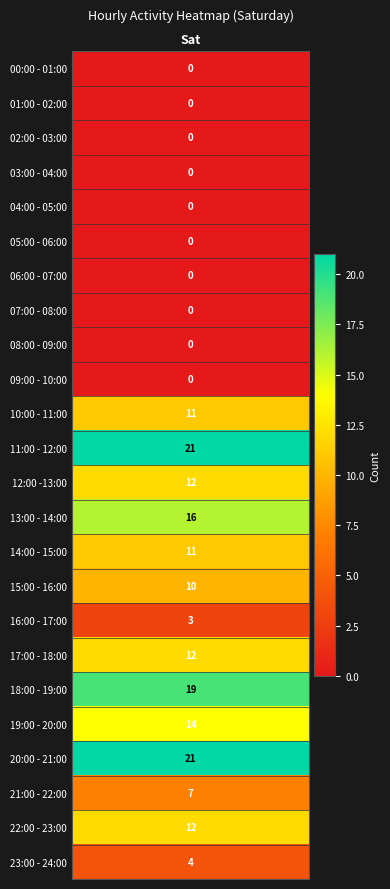

Reading left to right, extract all data points from this chart.

0	0	0	0	0	0	0	0	0	0	11	21	12	16	11	10	3	12	19	14	21	7	12	4